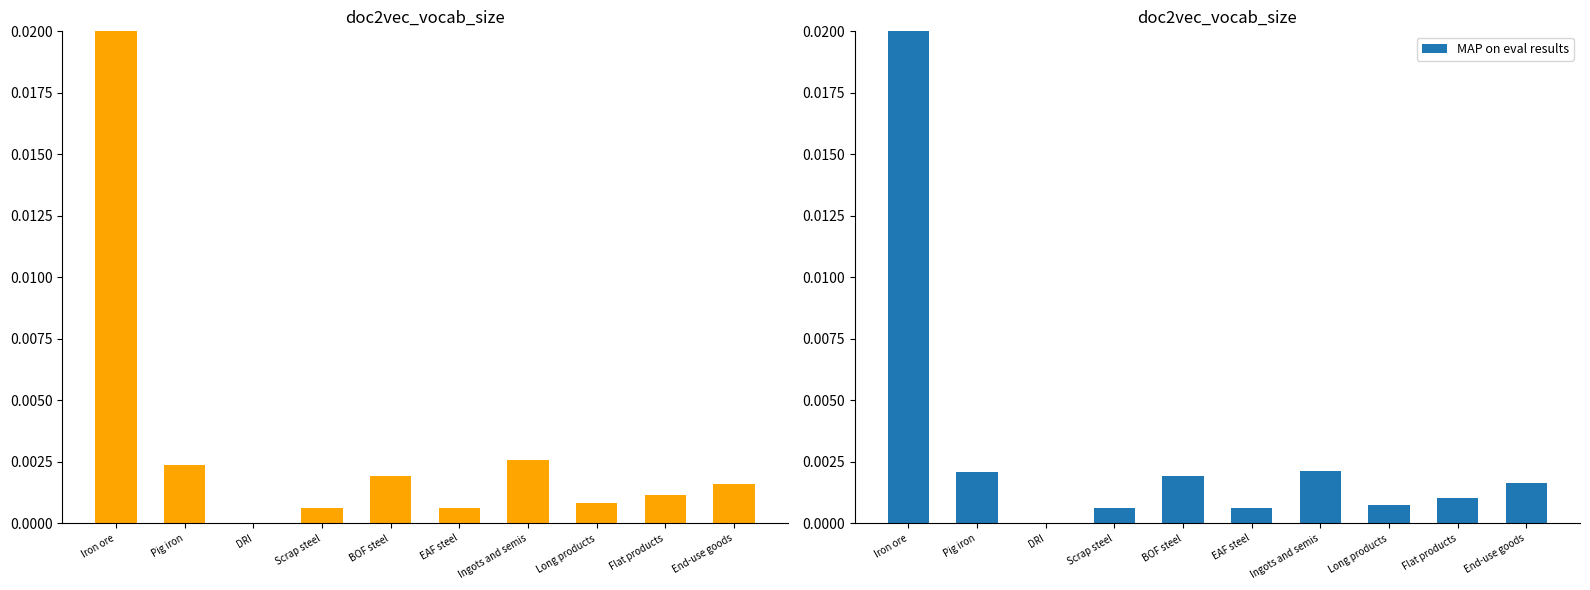

Which category has the highest value in the MAP on eval results series?

Iron ore